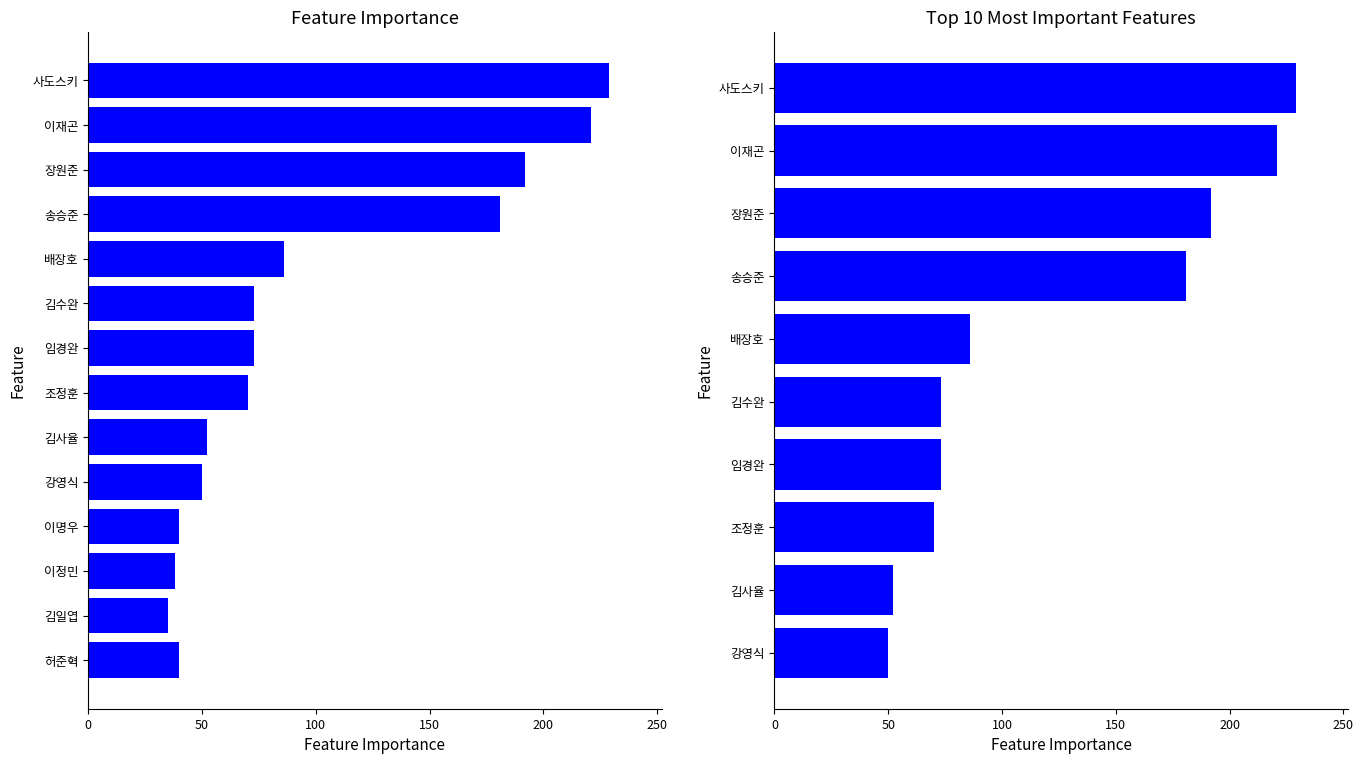

How many values are below 86?

5